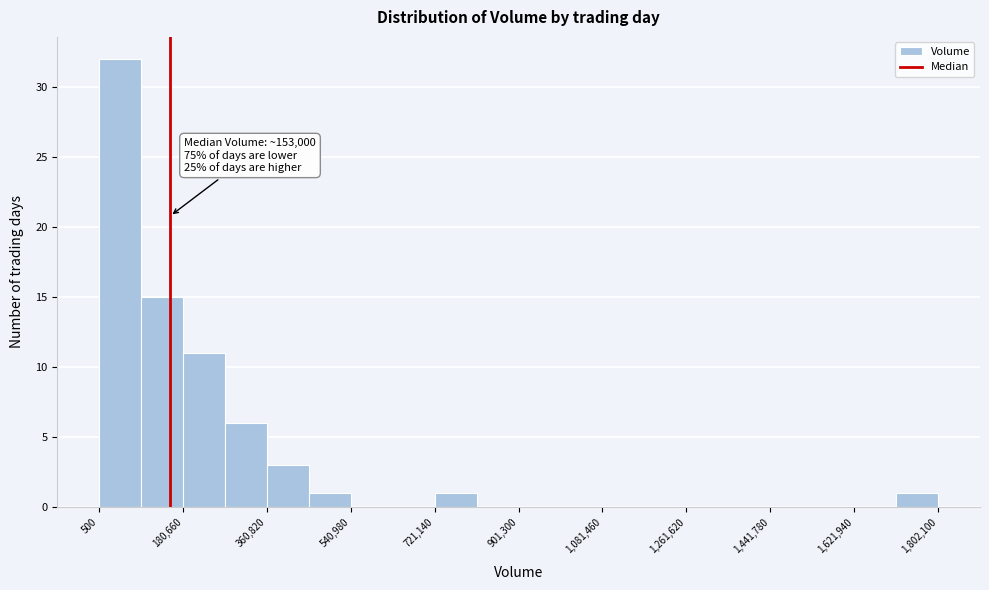

Over which range of the x-axis is the bar tallest?

0 to 100000